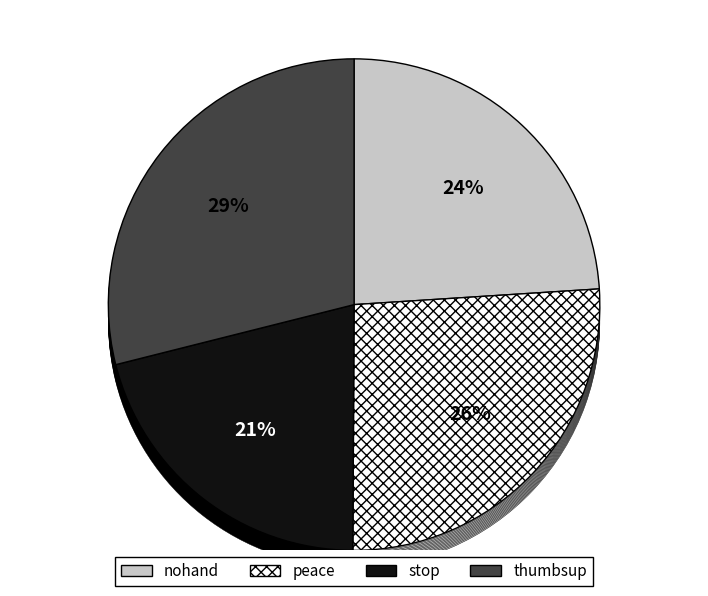

Count the number of slices in the pie.

4